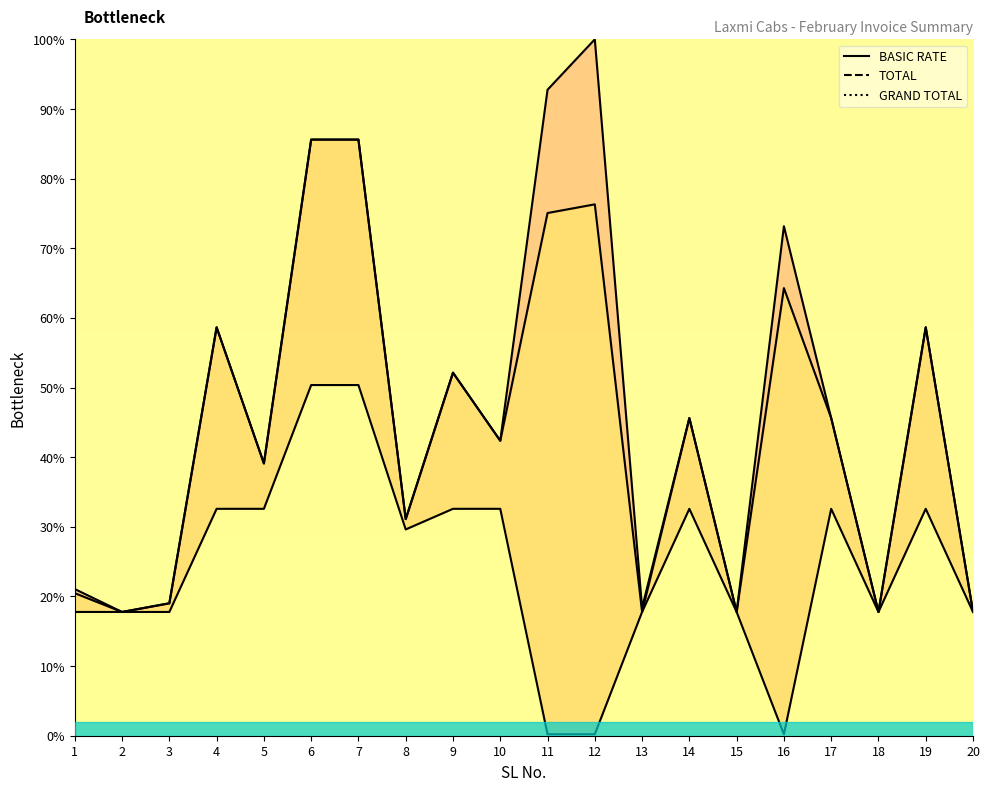

True or false: TOTAL line and GRAND TOTAL line intersect in this chart.

False